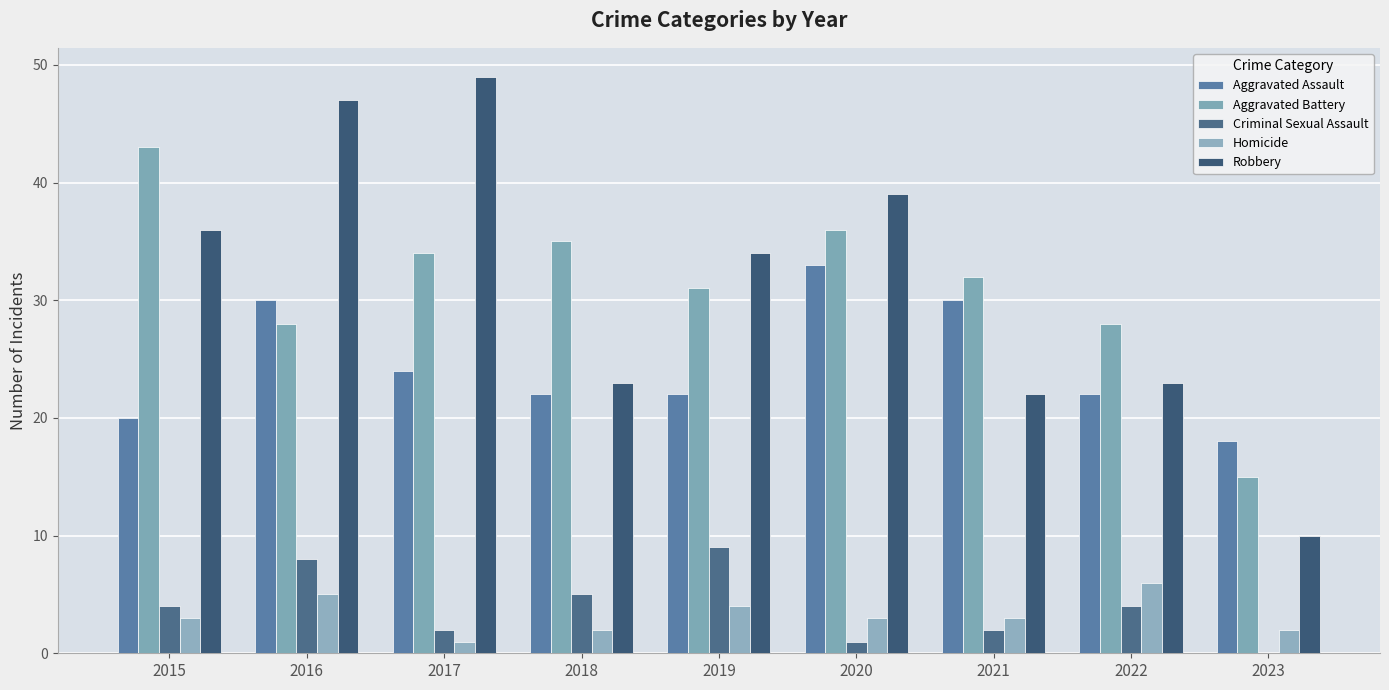

Read the Aggravated Assault value at 2023.

18